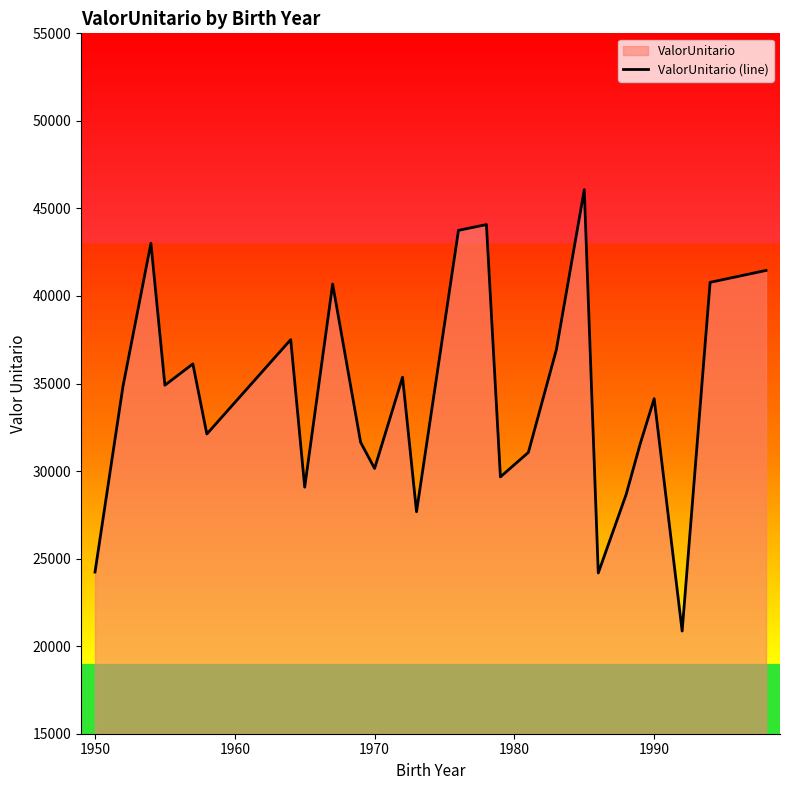

What is the greatest value displayed?

46073.5